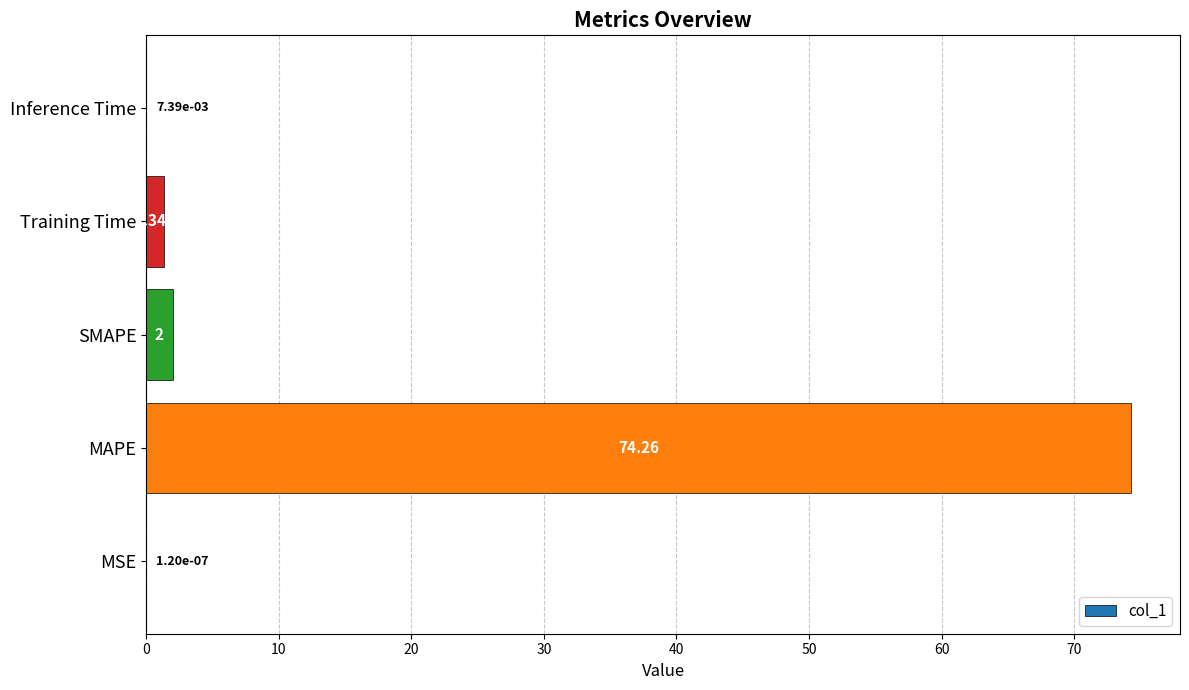

Between MAPE and Inference Time, which is larger?

MAPE